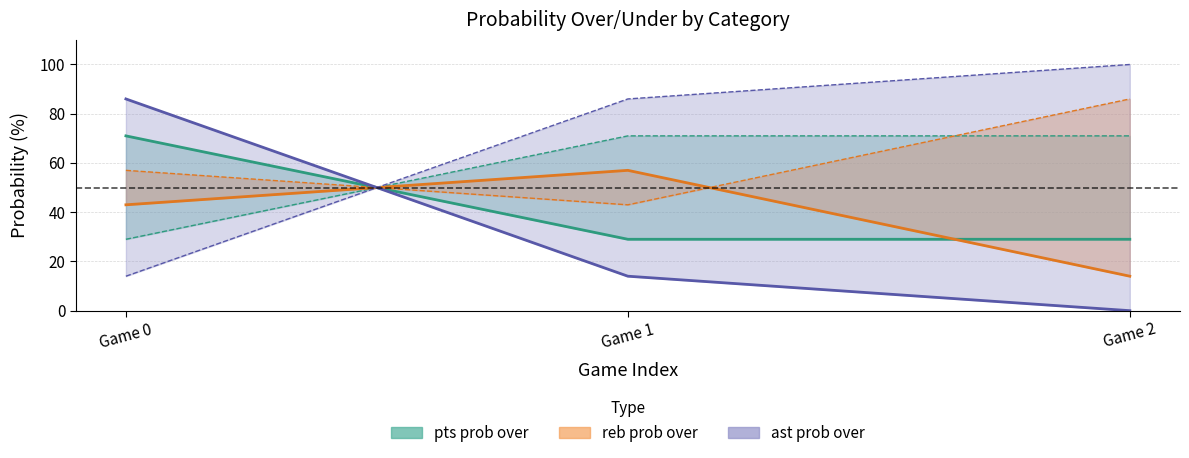

What value does the ast prob under series have at Game 2, to the nearest 5?

100